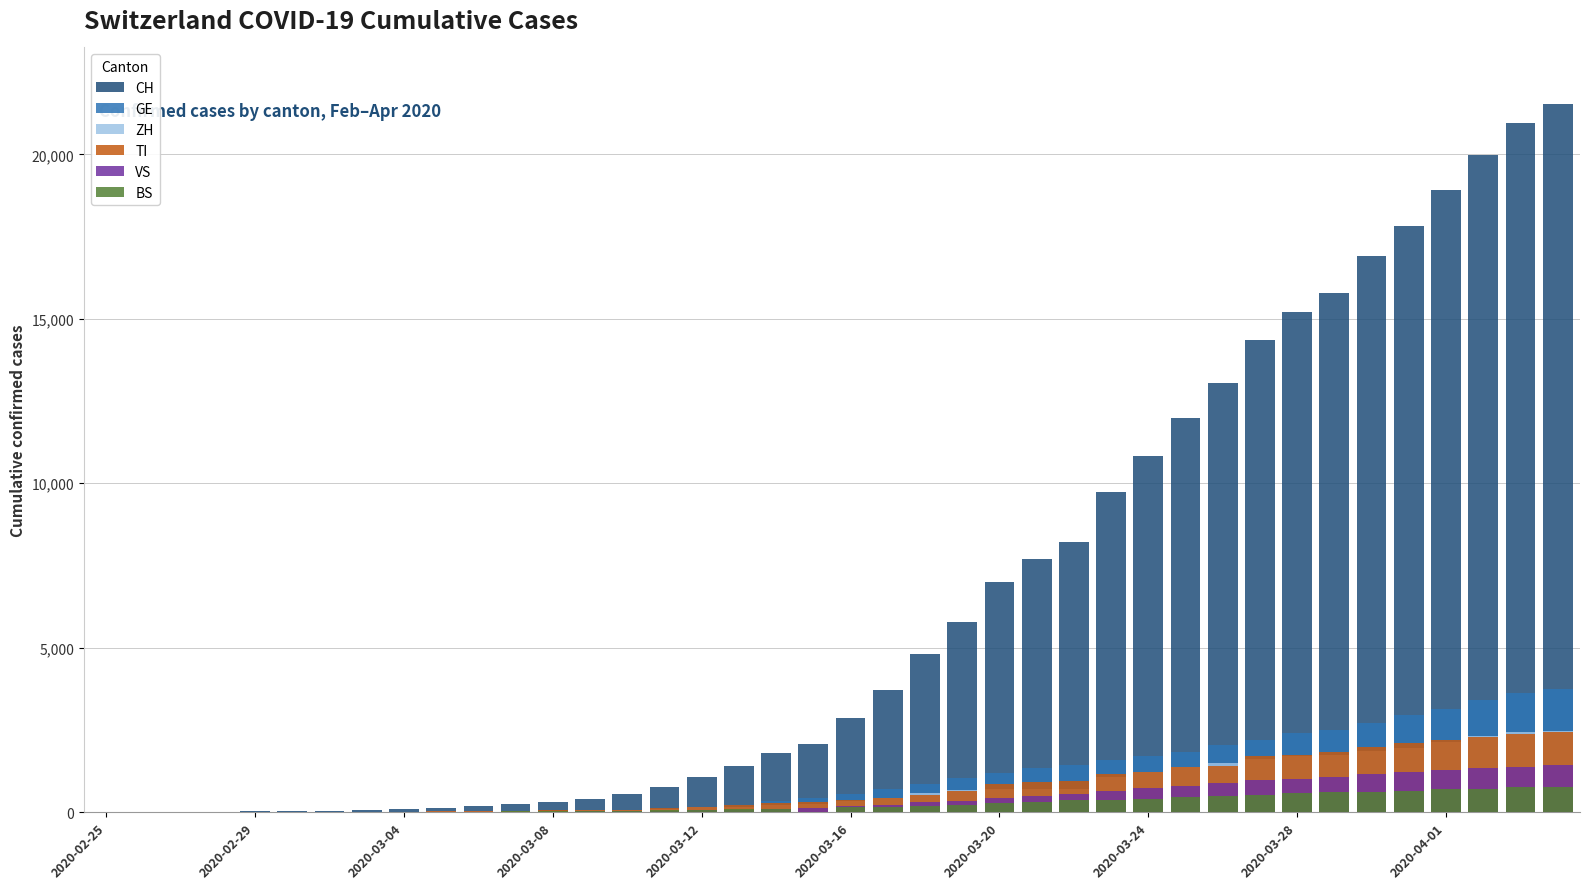

What is the difference between the highest and lowest values at 2020-03-16?

2720